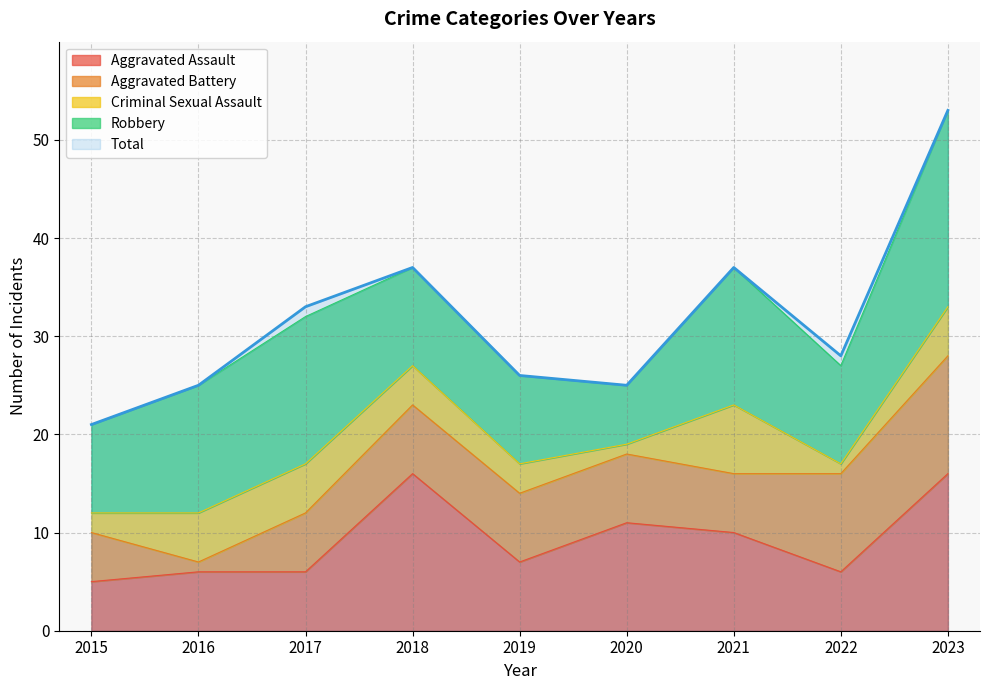

What is the value of the Criminal Sexual Assault point at the 7th from the left?

7